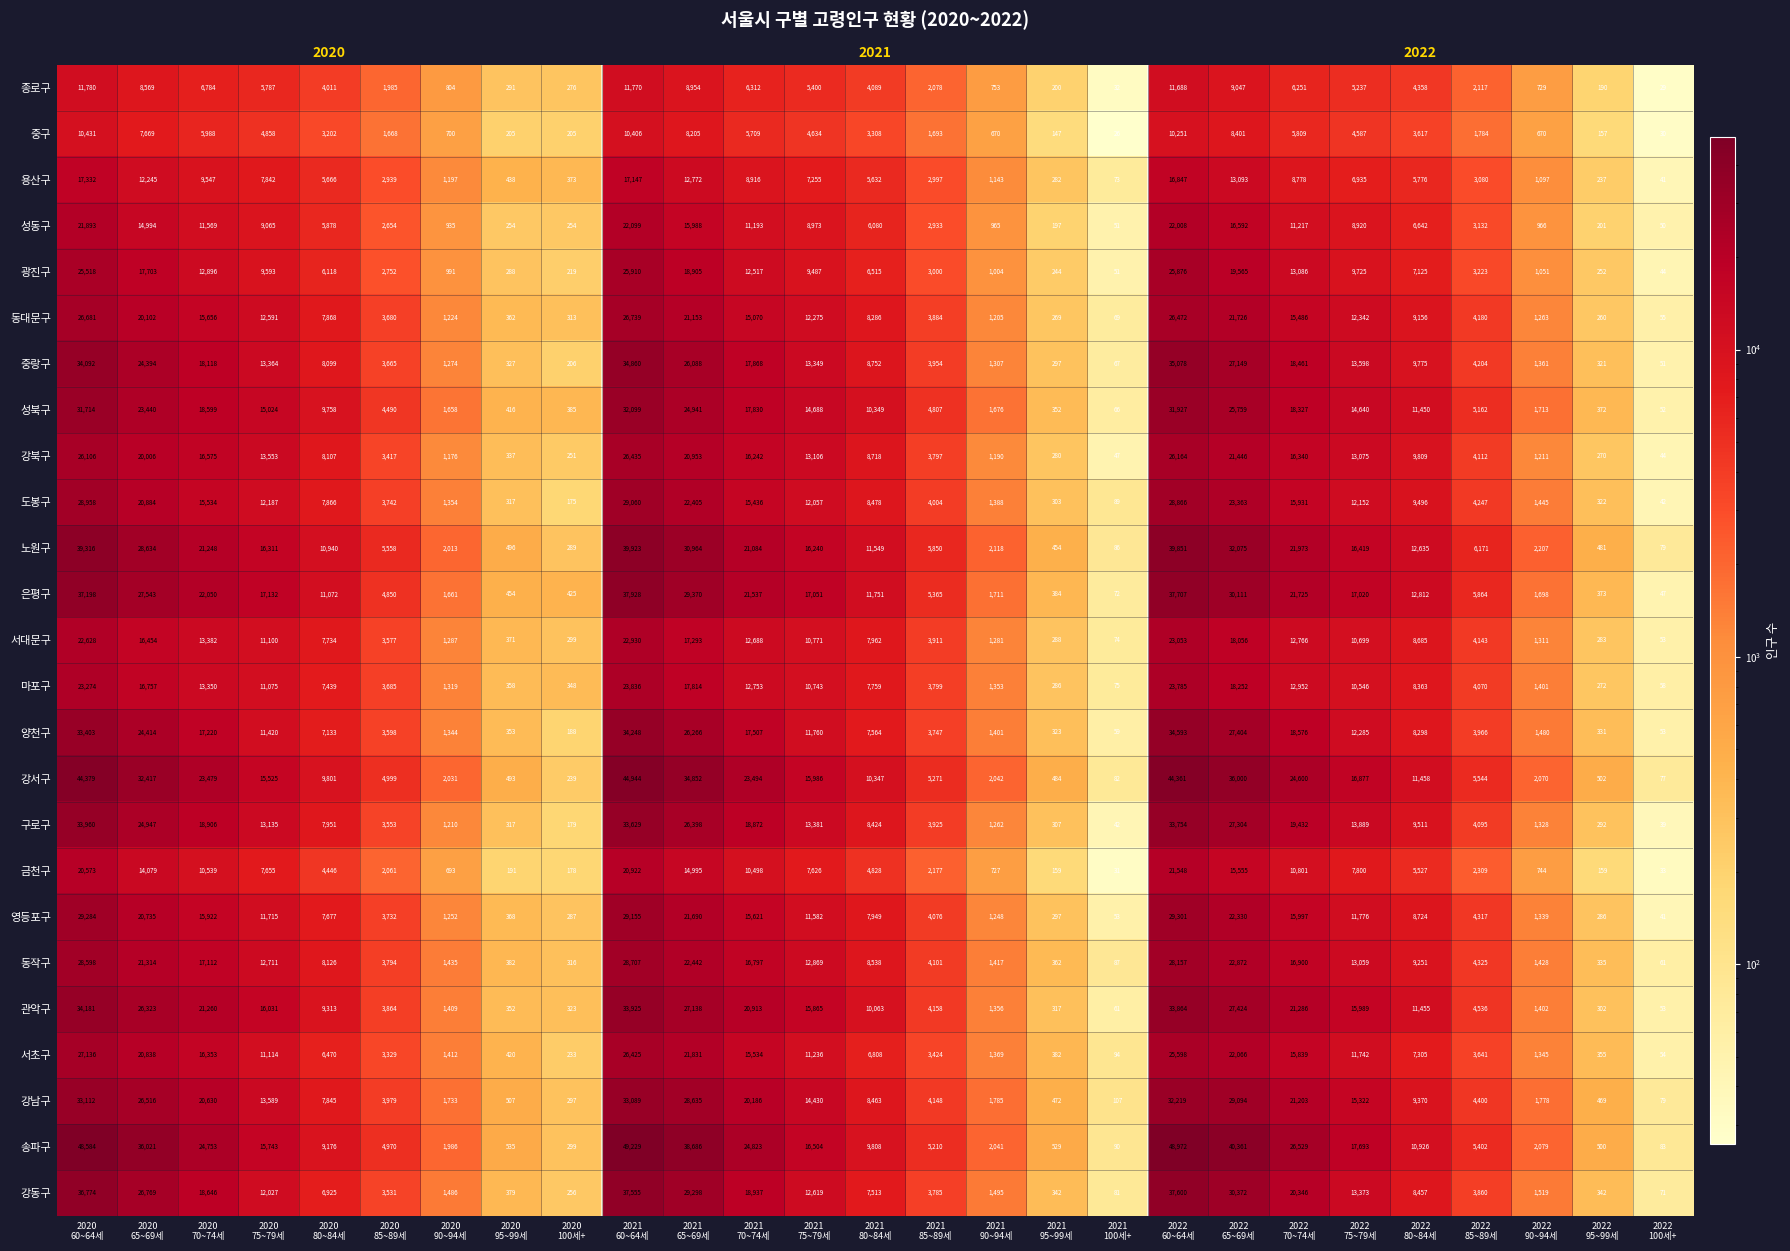

What is the maximum value for 동작구?

28707